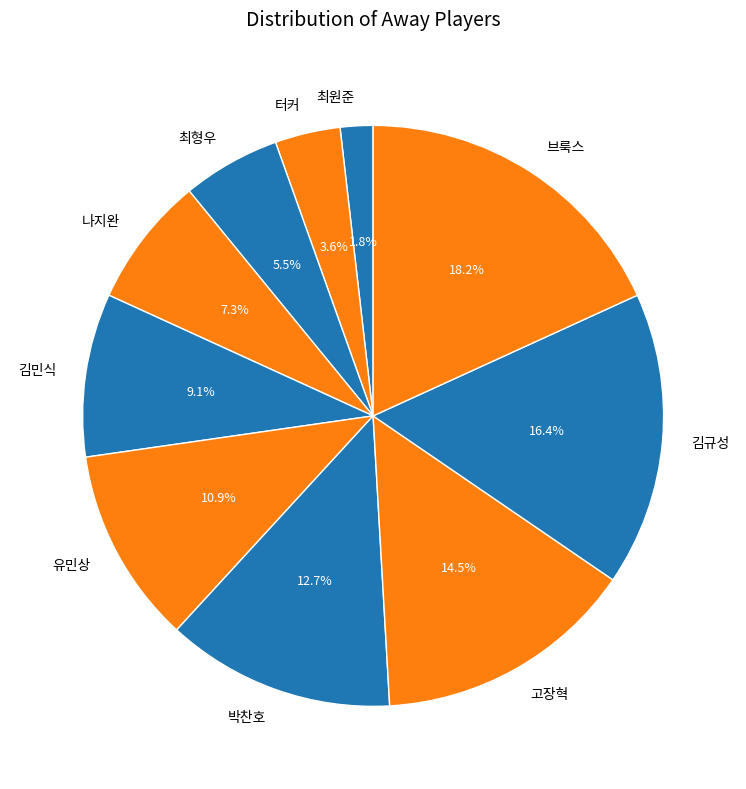

Rank the categories by value from lowest to highest.

최원준, 터커, 최형우, 나지완, 김민식, 유민상, 박찬호, 고장혁, 김규성, 브룩스